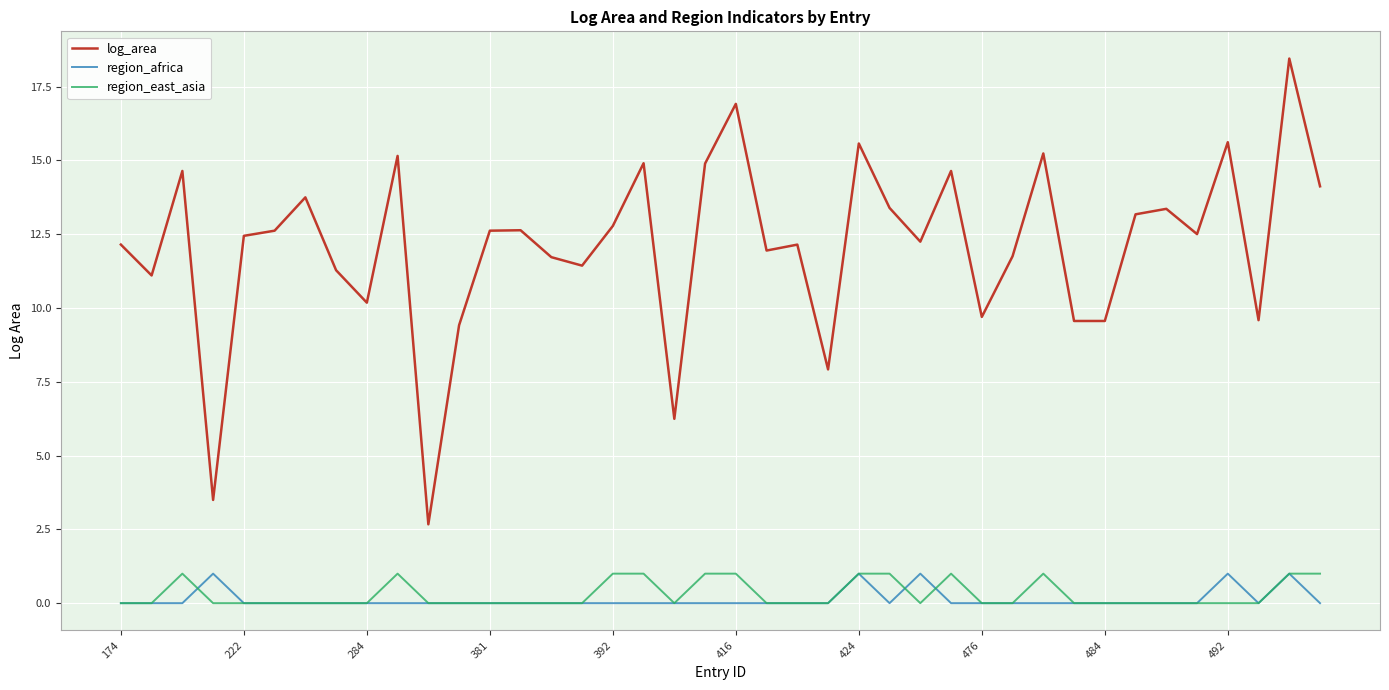

Which series has the widest spread of values?

log_area